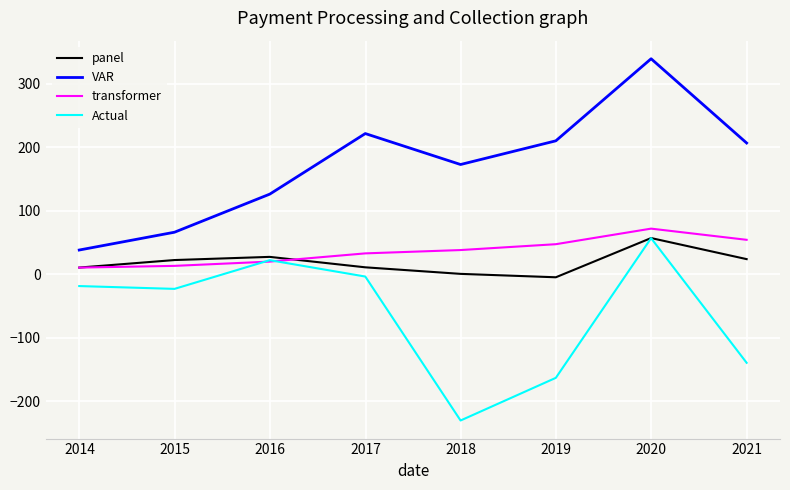

What is the lowest value of the Actual series?

-230.2